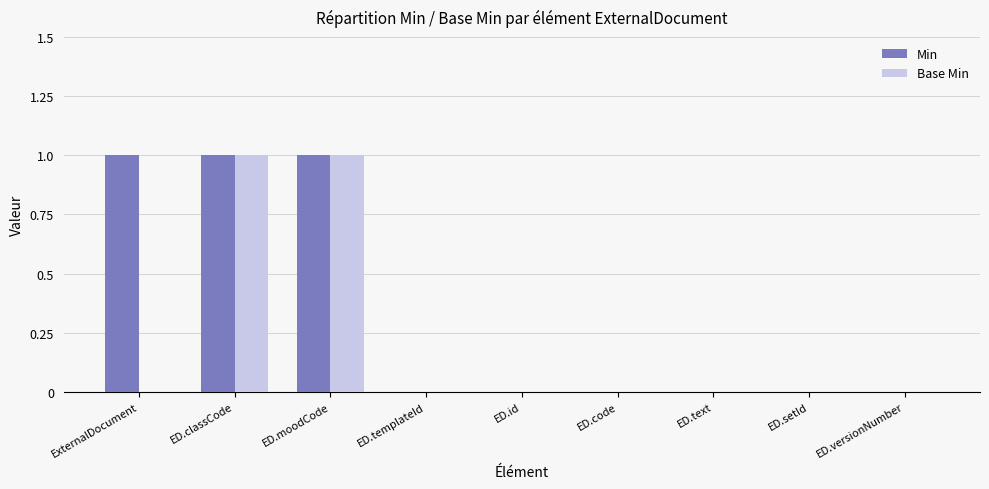

Are the bars grouped side by side (vs. stacked)?

Yes